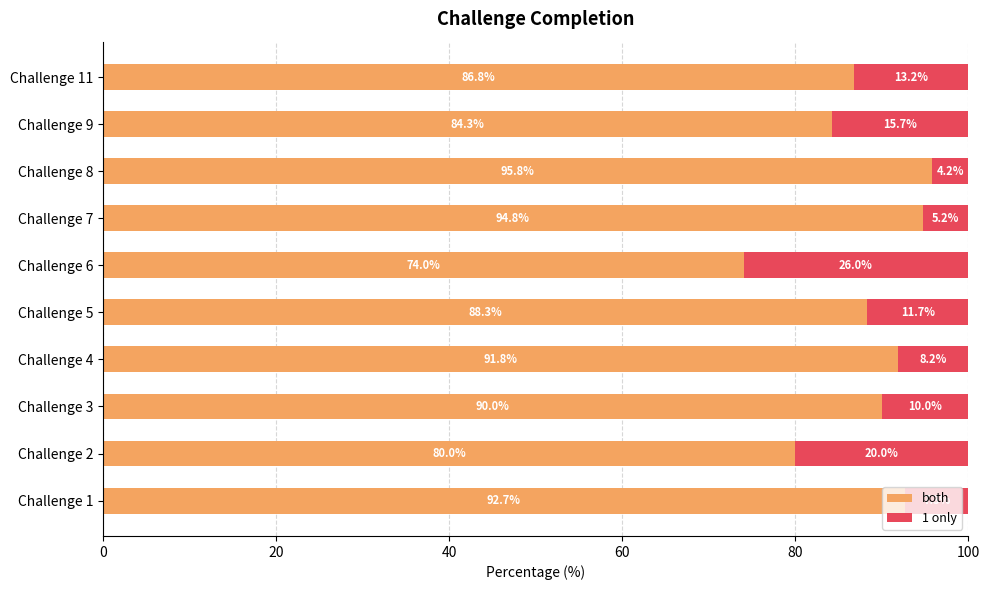

At which label does both reach its peak?

Challenge 8